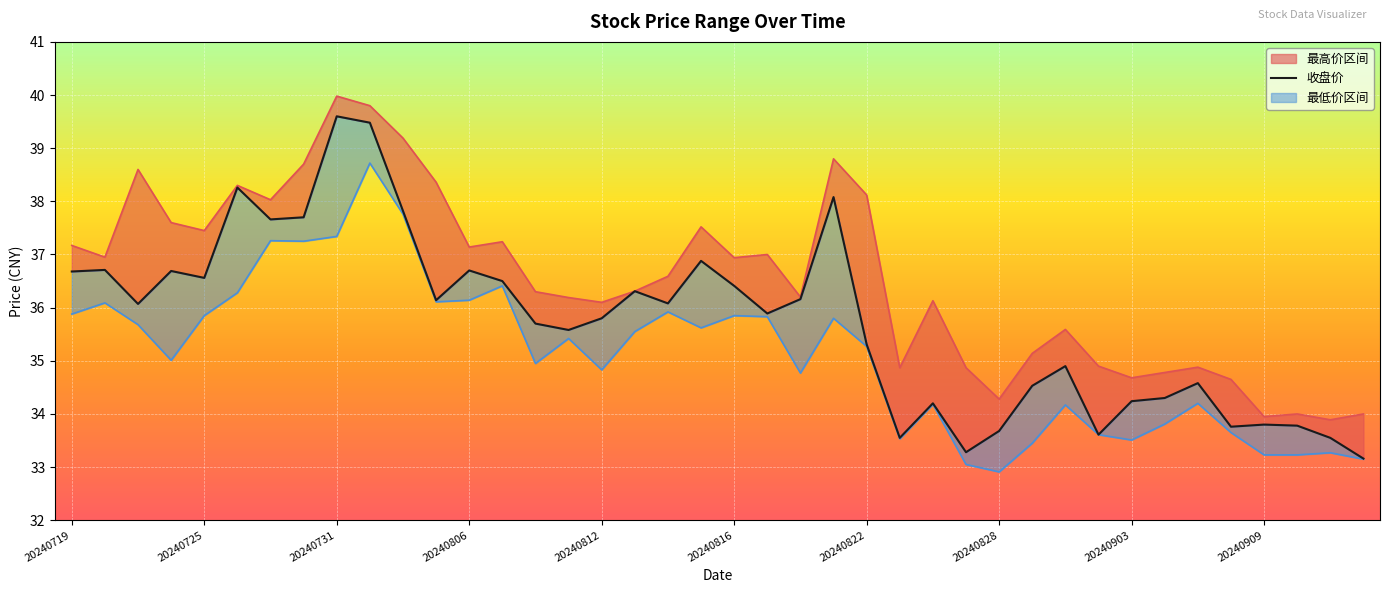

True or false: 最低价_line and 收盘价 cross at least once.

False